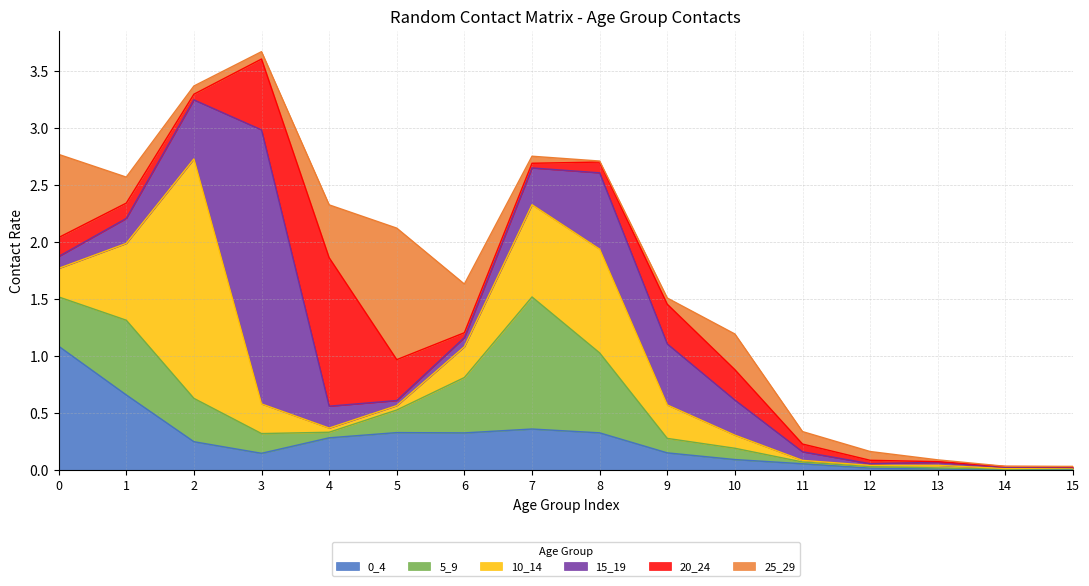

True or false: 20_24 and 5_9 cross at least once.

True